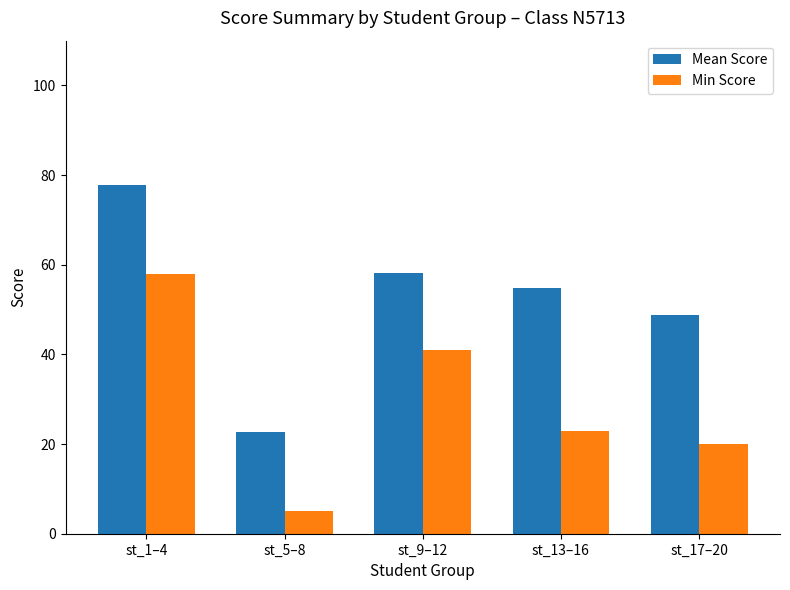

How many bars are there in each group?

2